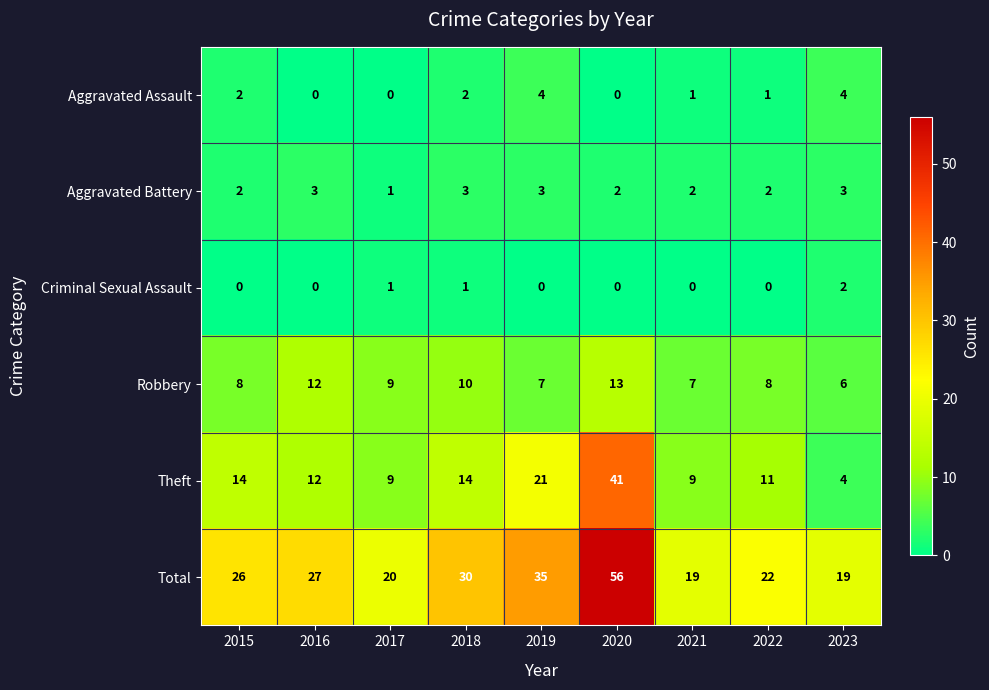

What is the total value across all series at 2016?

54